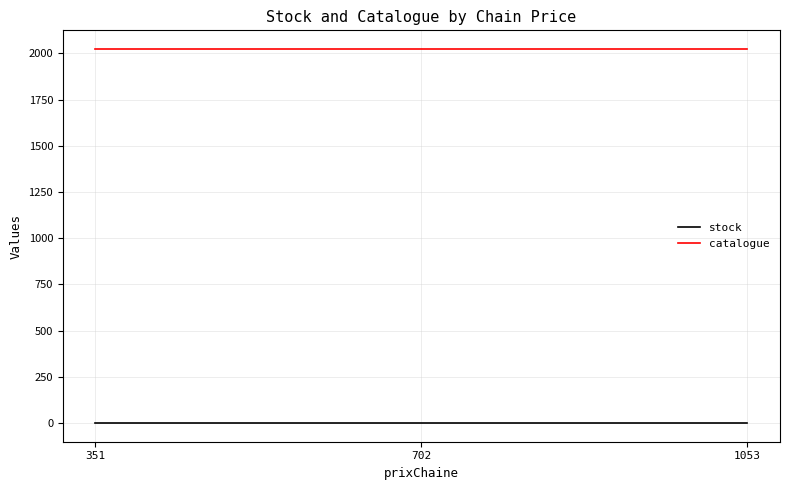

What is the spread (max minus min) of values at 351?

2023